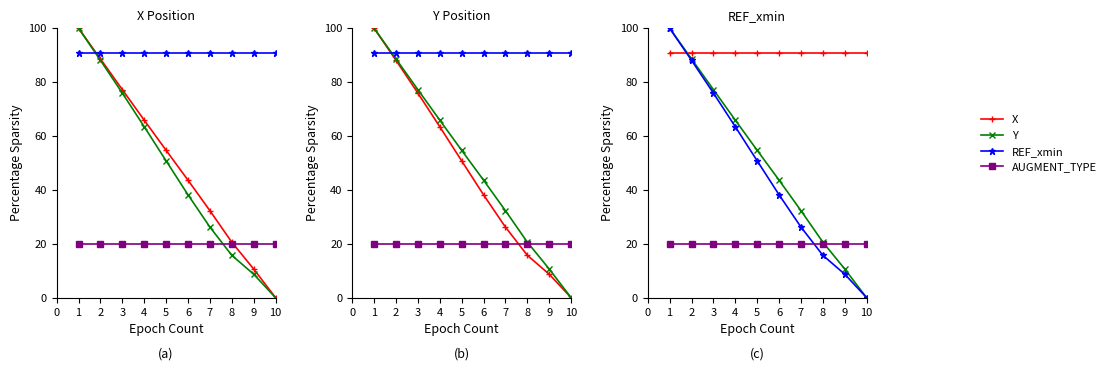

How many times do REF_xmin and AUGMENT_TYPE cross each other?

1